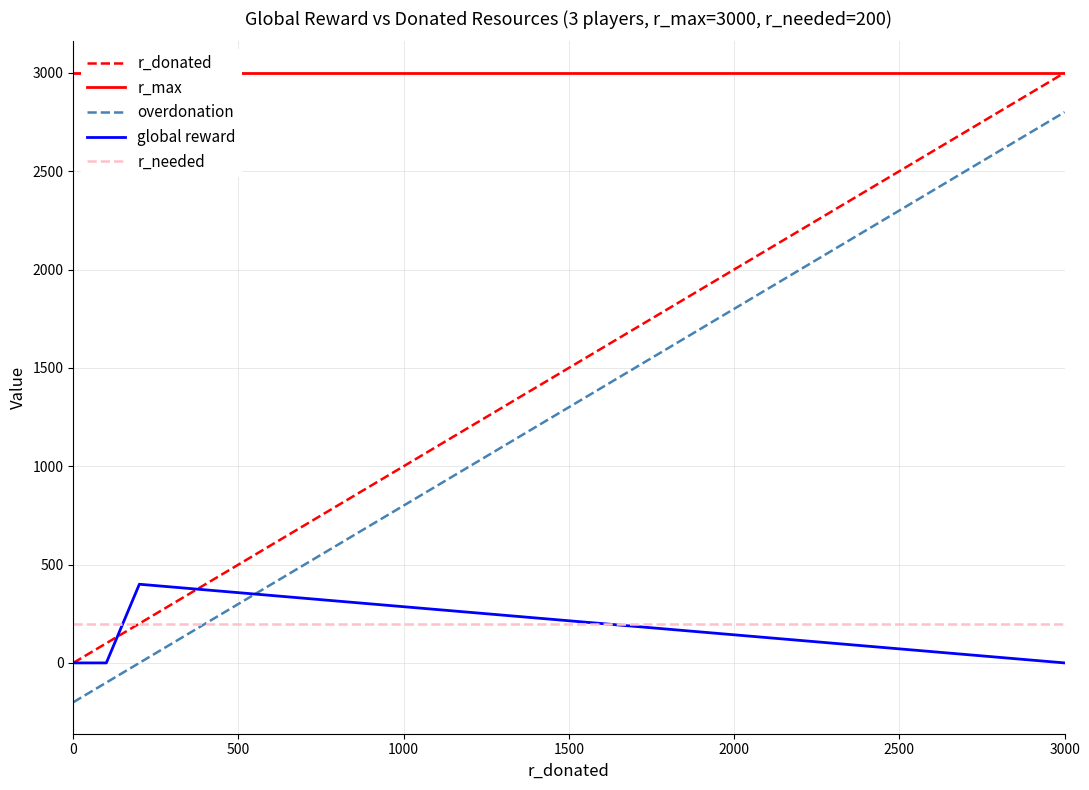

What is the difference between the maximum and minimum values in the r_donated series?

3000.0